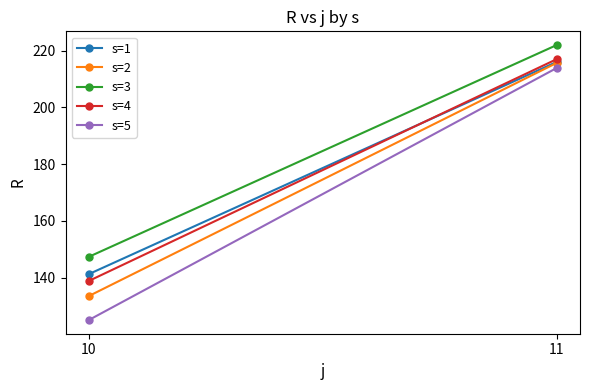

What are all the series names shown in the legend?

s=1, s=2, s=3, s=4, s=5